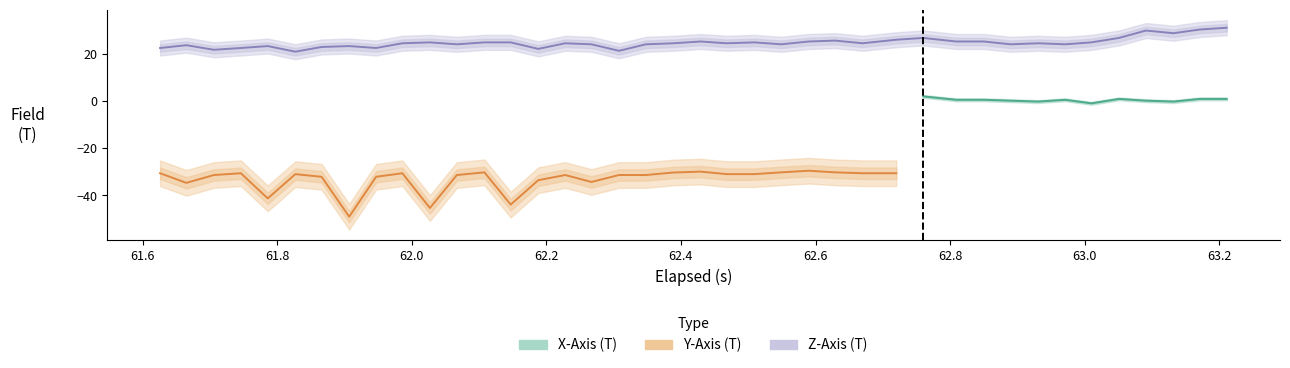

At how many categories does at least one series exceed -12?

40